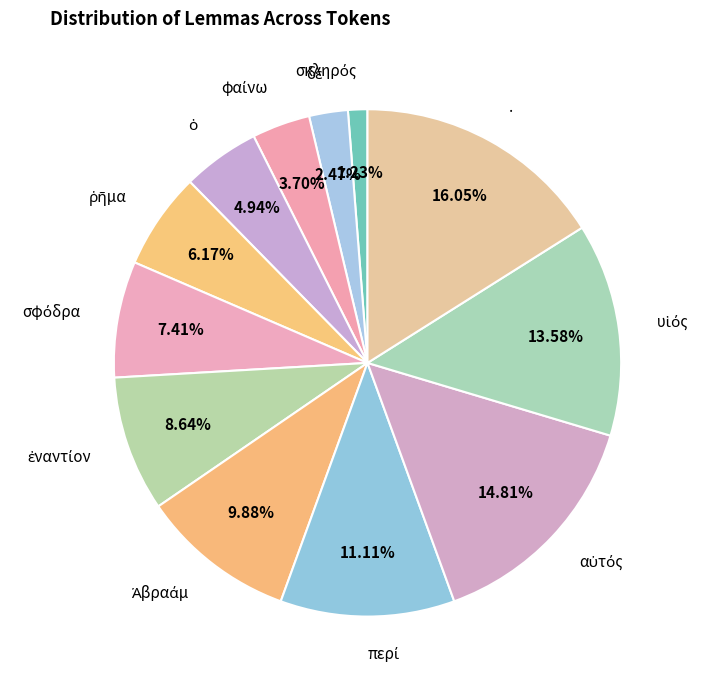

Does any single category account for the majority?

No